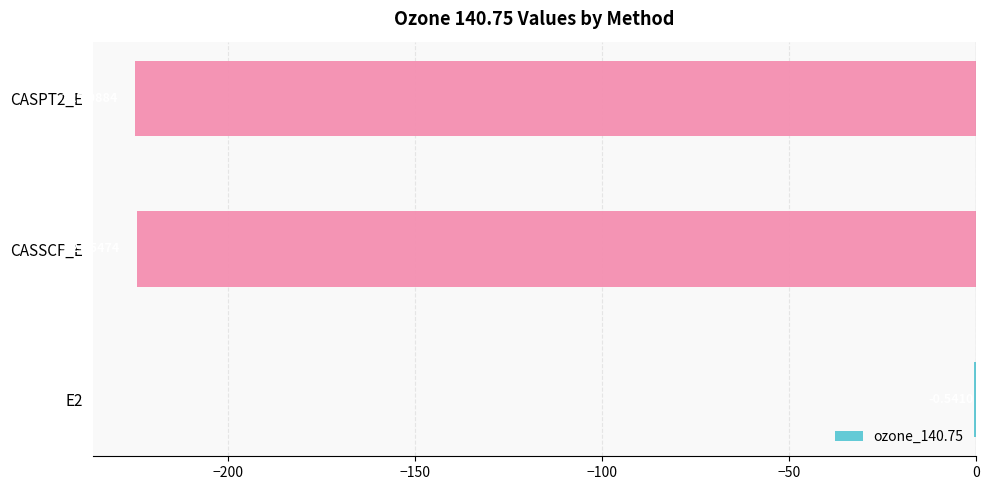

What is the sum of all values?

-450.2